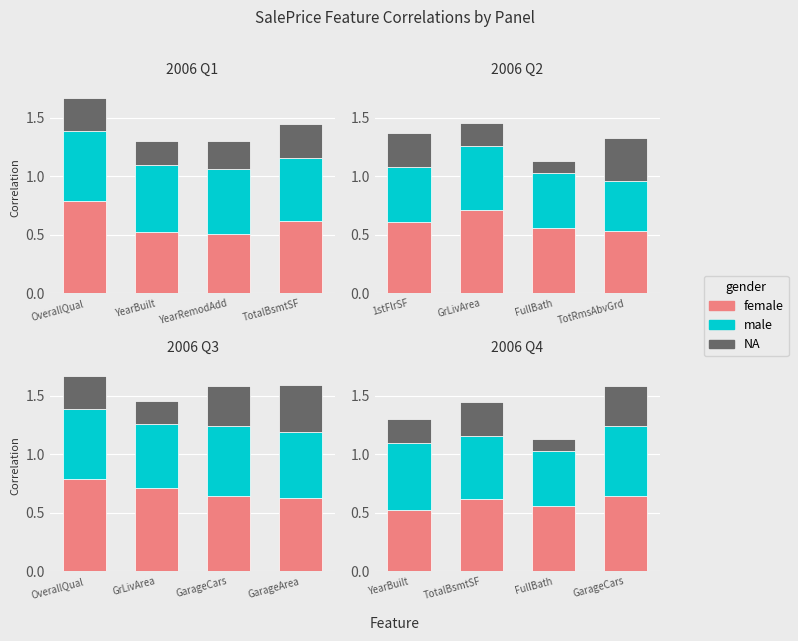

What position from the left is TotalBsmtSF?

2